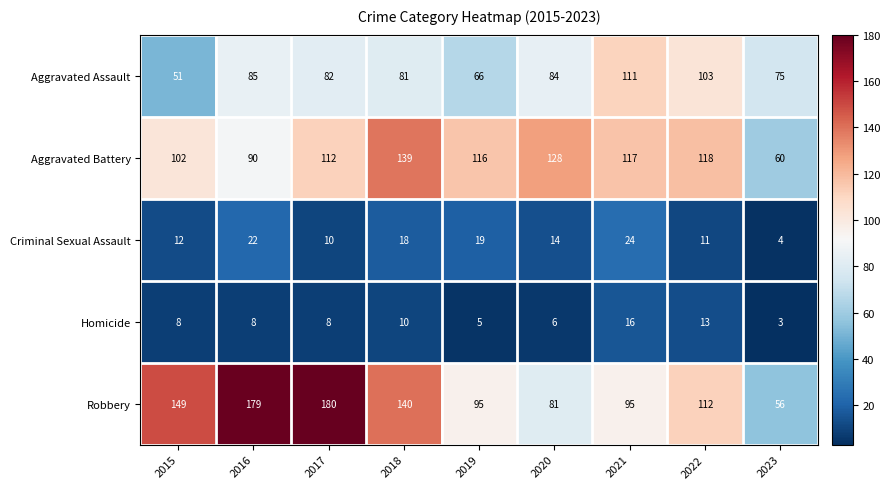

The Homicide series shows 8 at 2017. True or false?

True